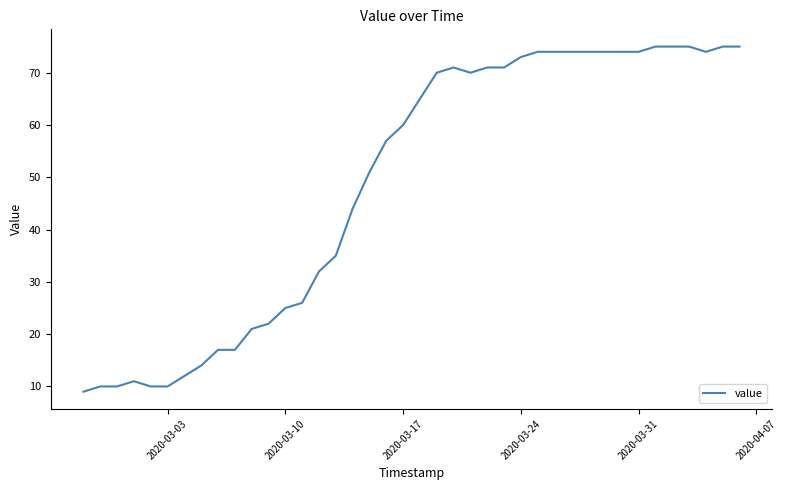

What is the difference between the maximum and minimum values?

66